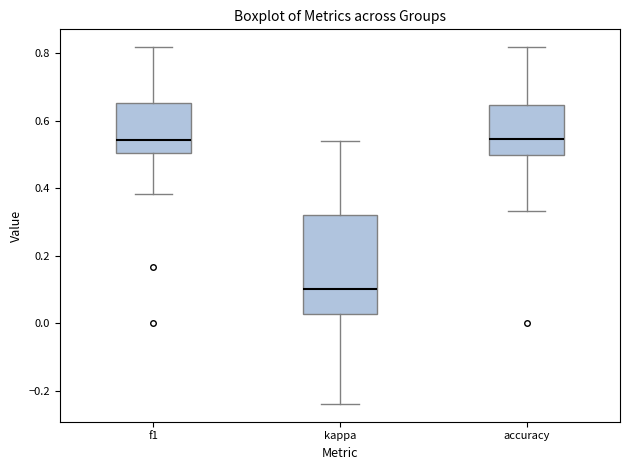

Where does the upper whisker of the box for f1 end on the y-axis? The values are not printed on the chart, so give them approximately, as read against the axis.

0.82